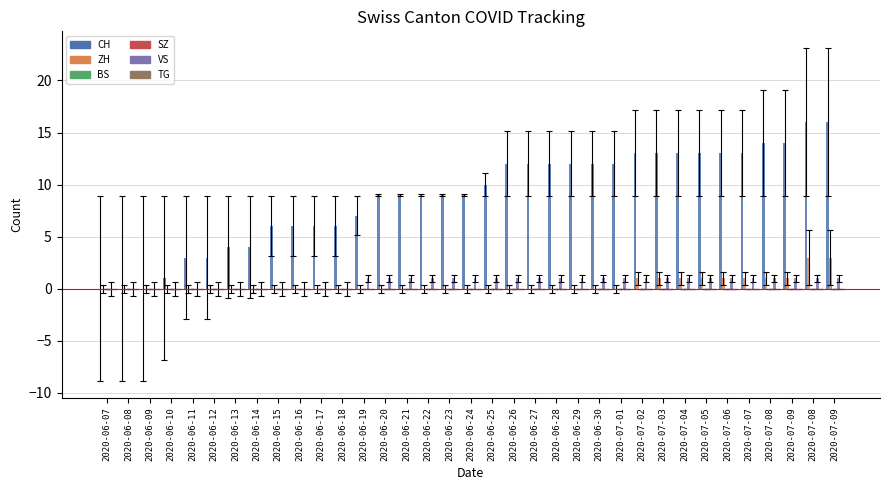

At which label does ZH reach its peak?

2020-07-08